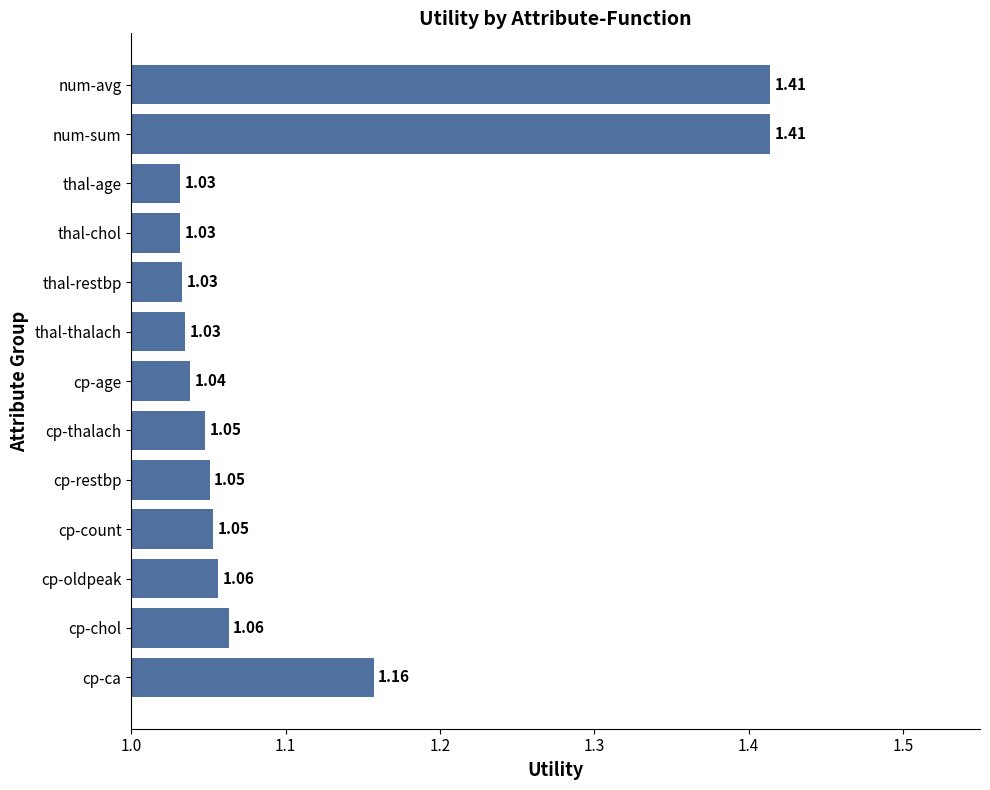

Which has a higher value, cp-thalach or num-avg?

num-avg